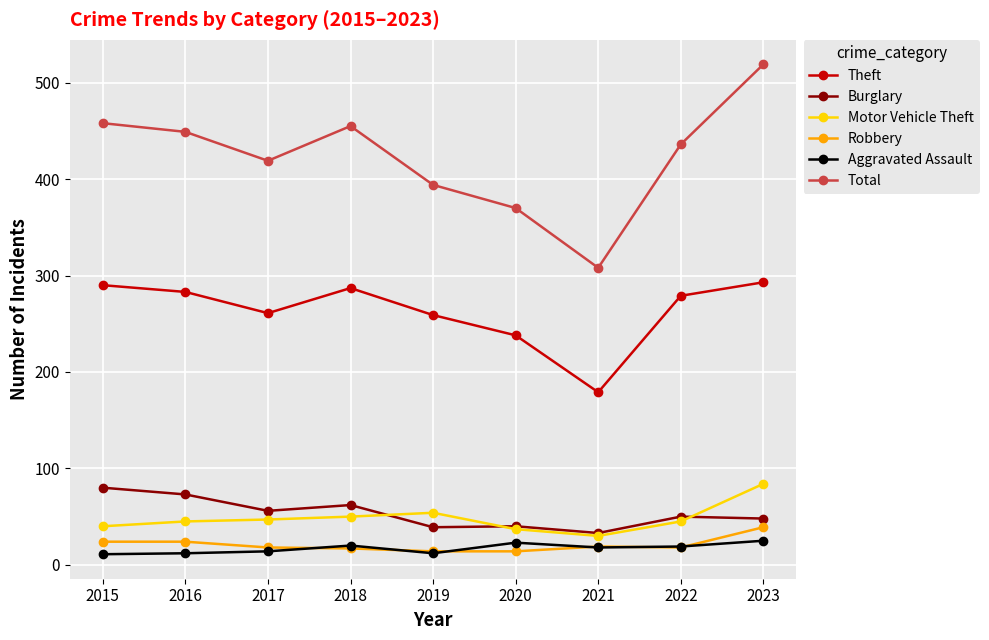

Which series has the largest total across all categories?

Total